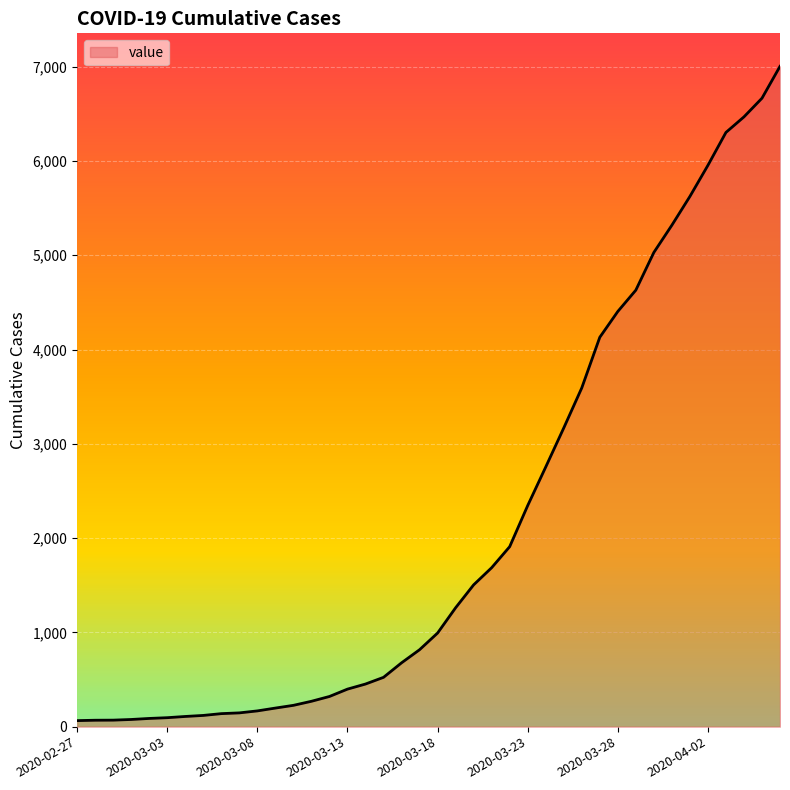

What is the difference between the maximum and minimum values?

6940